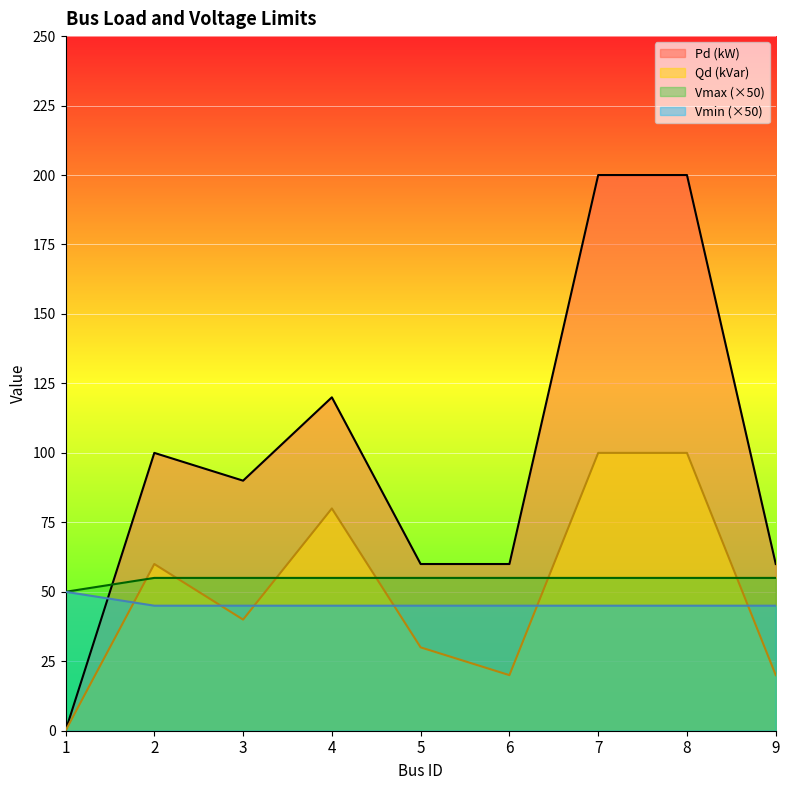

True or false: Qd (kVar) and Pd (kW) cross at least once.

False